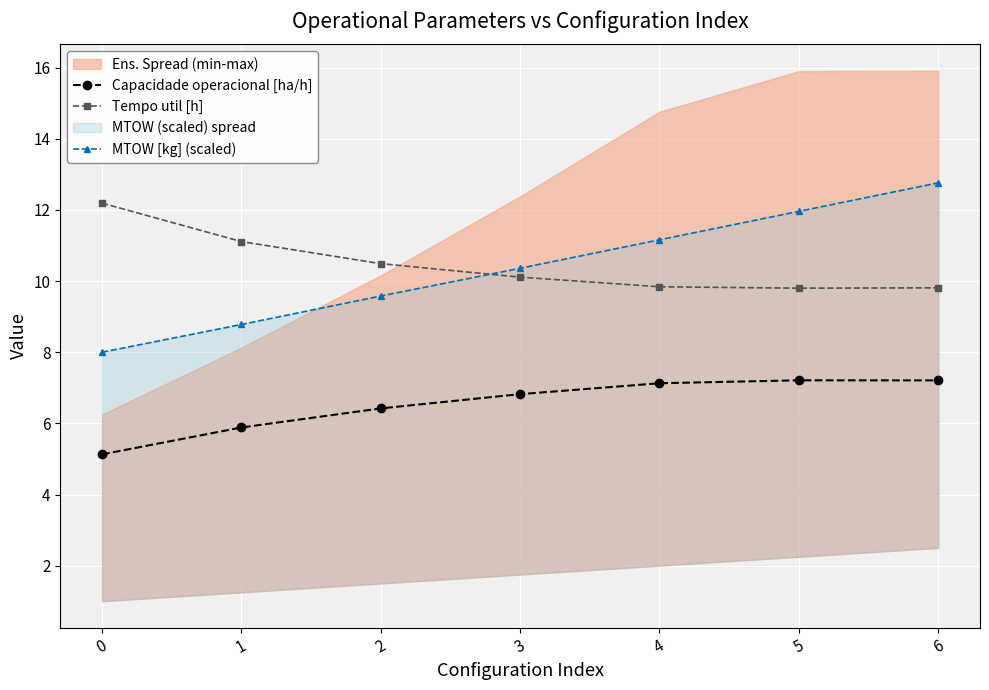

True or false: Tempo util [h] has a value of 11.1 at 1.

True